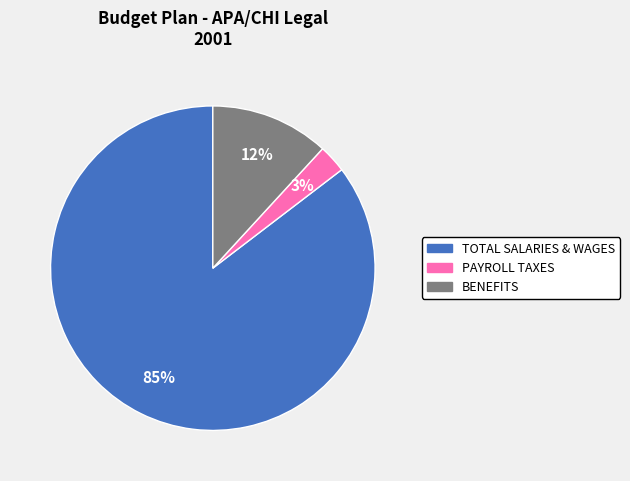

How many segments does this pie chart have?

3